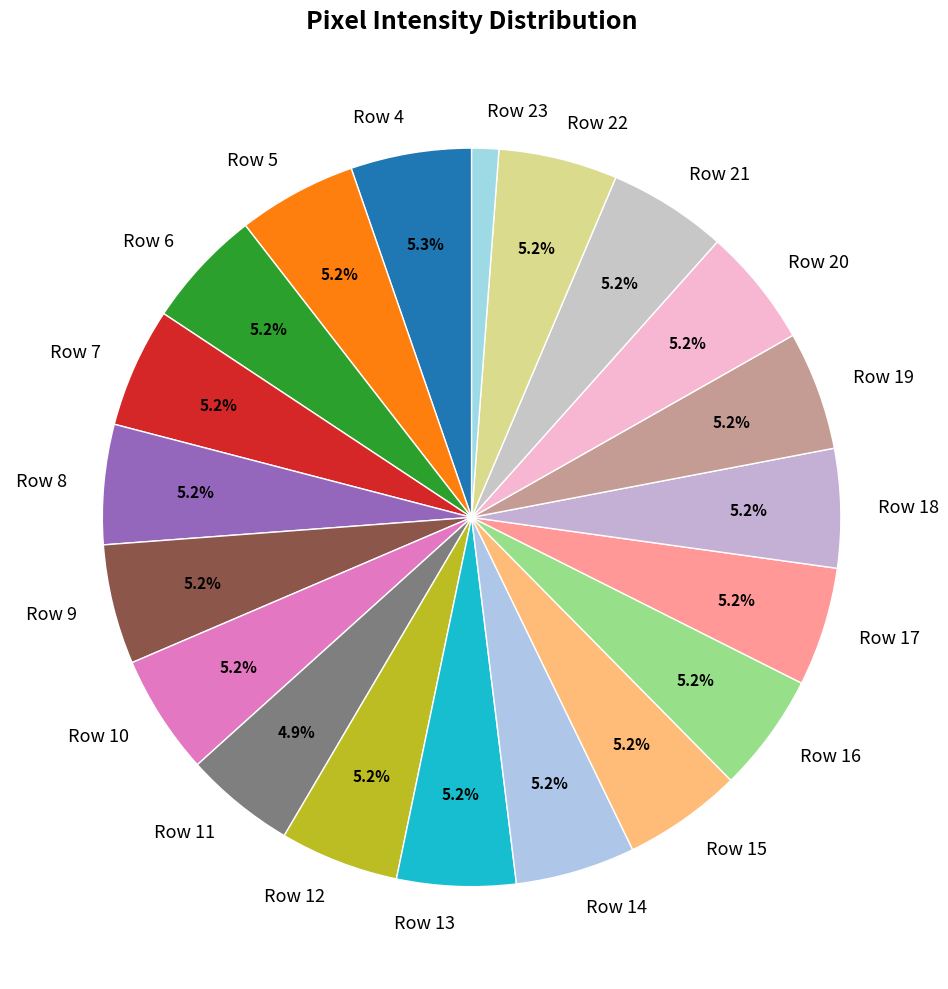

What is the total percentage of Row 16 and Row 15?

10.4%